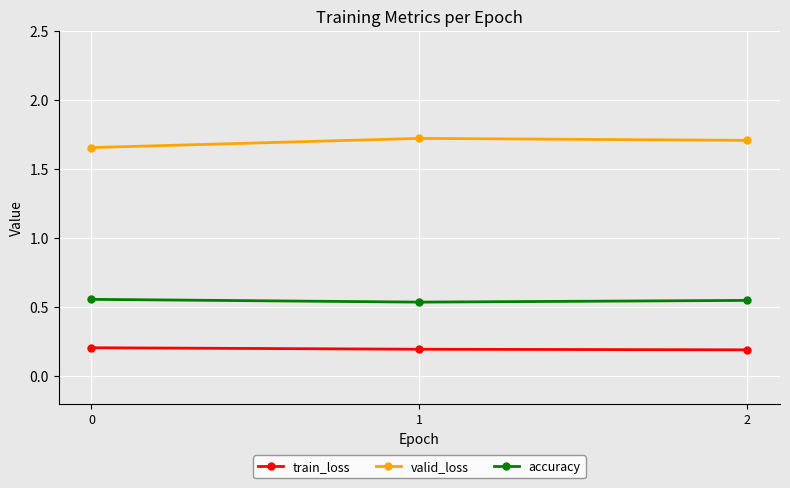

List the series in order of their peak value, lowest first.

train_loss, accuracy, valid_loss